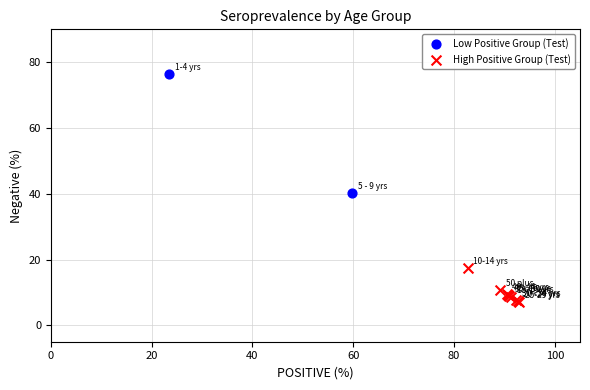

Which series reaches the minimum Y coordinate?

High Positive Group (Test)